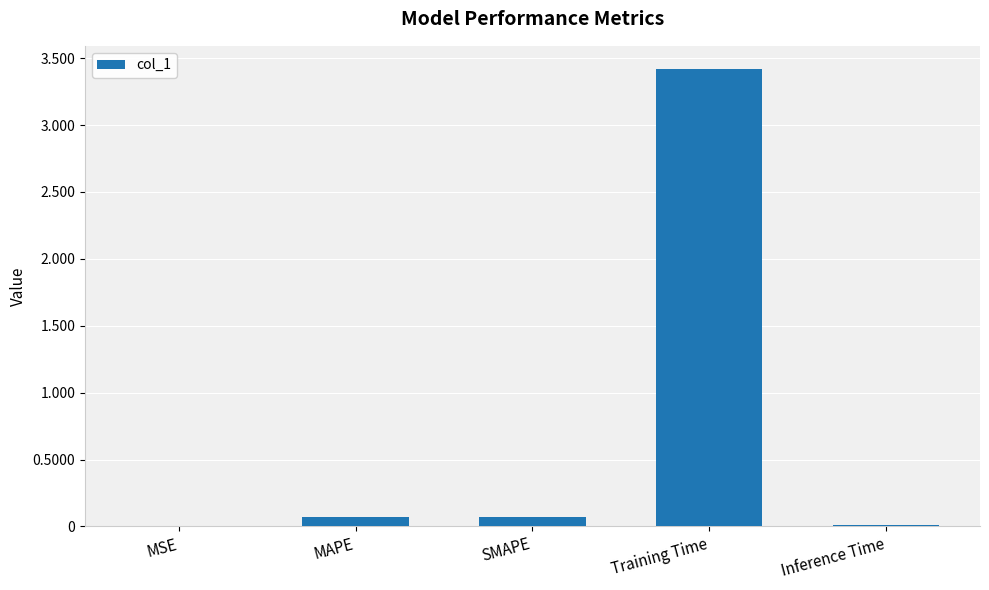

The value at MSE is 0.0. True or false?

True